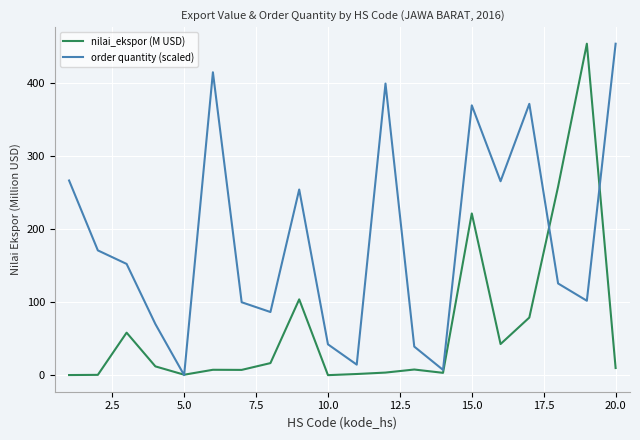

Which series has the largest total across all categories?

order quantity (scaled)